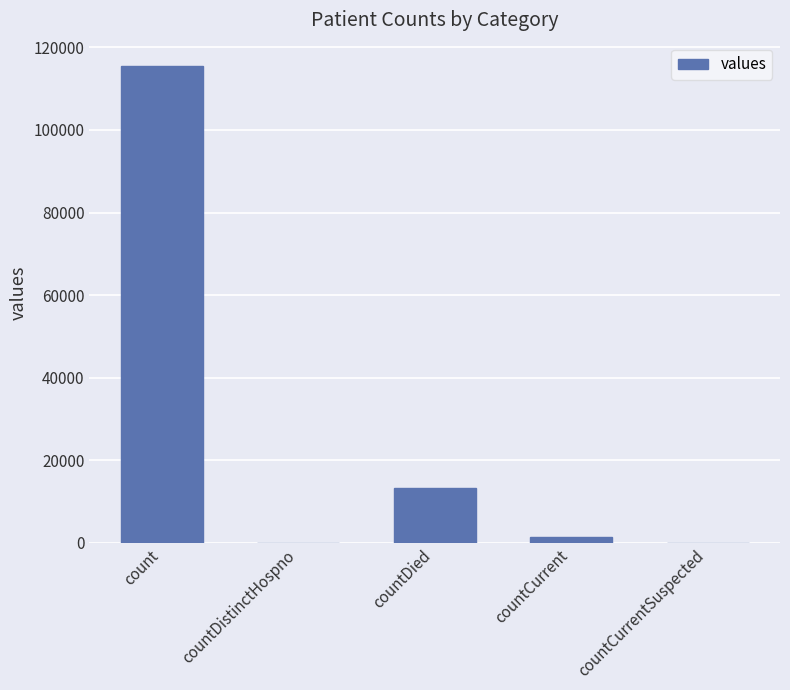

What is the difference between the values at countCurrentSuspected and countCurrent?

1383